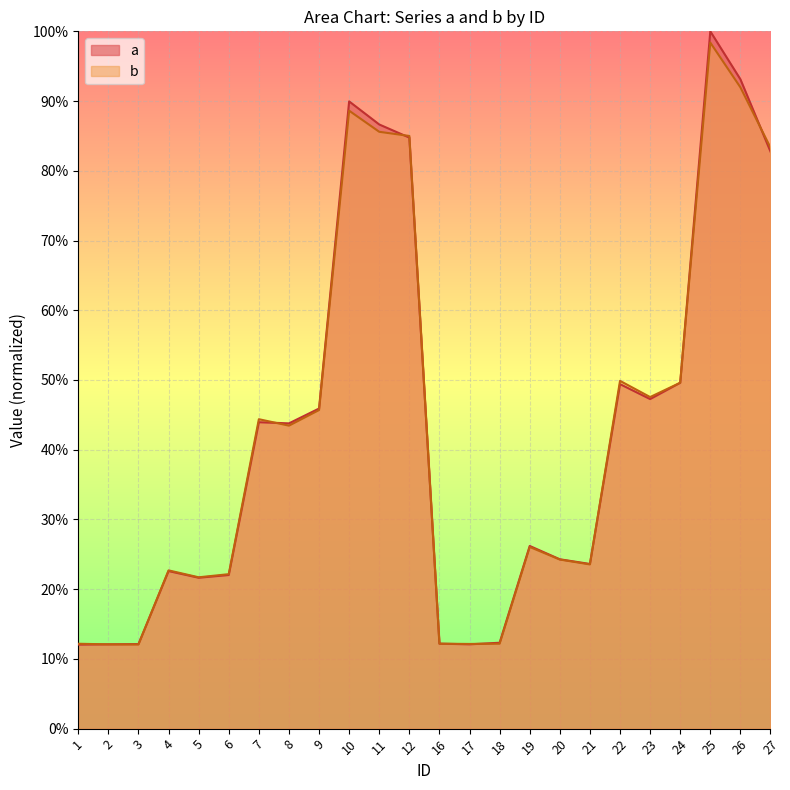

List the series in order of their overall mean, highest first.

a, b